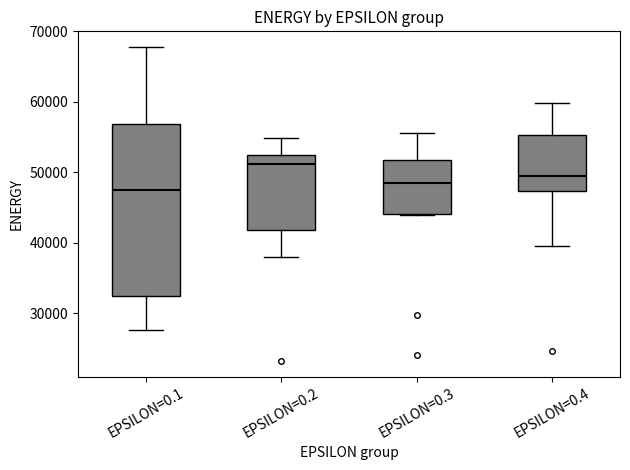

Reading left to right, read every box against the y-axis: the position of its median line, the range the box covers, and the ends of its whiskers. The values are not printed on the chart, so give them approximately, as read against the axis.

EPSILON=0.1: median 47000, box 32000 to 57000, whiskers 28000 to 68000
EPSILON=0.2: median 51000, box 42000 to 52000, whiskers 38000 to 55000
EPSILON=0.3: median 49000, box 44000 to 52000, whiskers 44000 to 56000
EPSILON=0.4: median 49000, box 47000 to 55000, whiskers 40000 to 60000